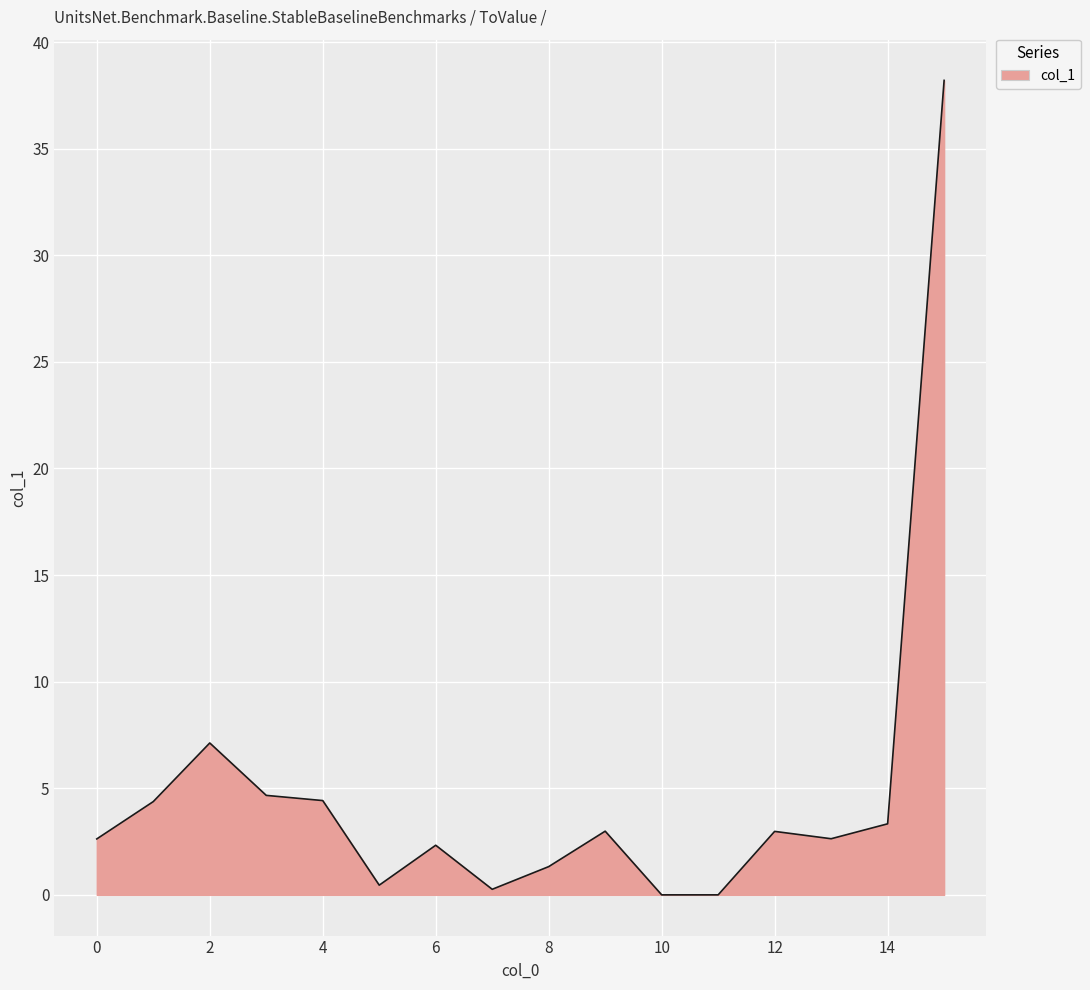

What is the greatest value displayed?

38.2